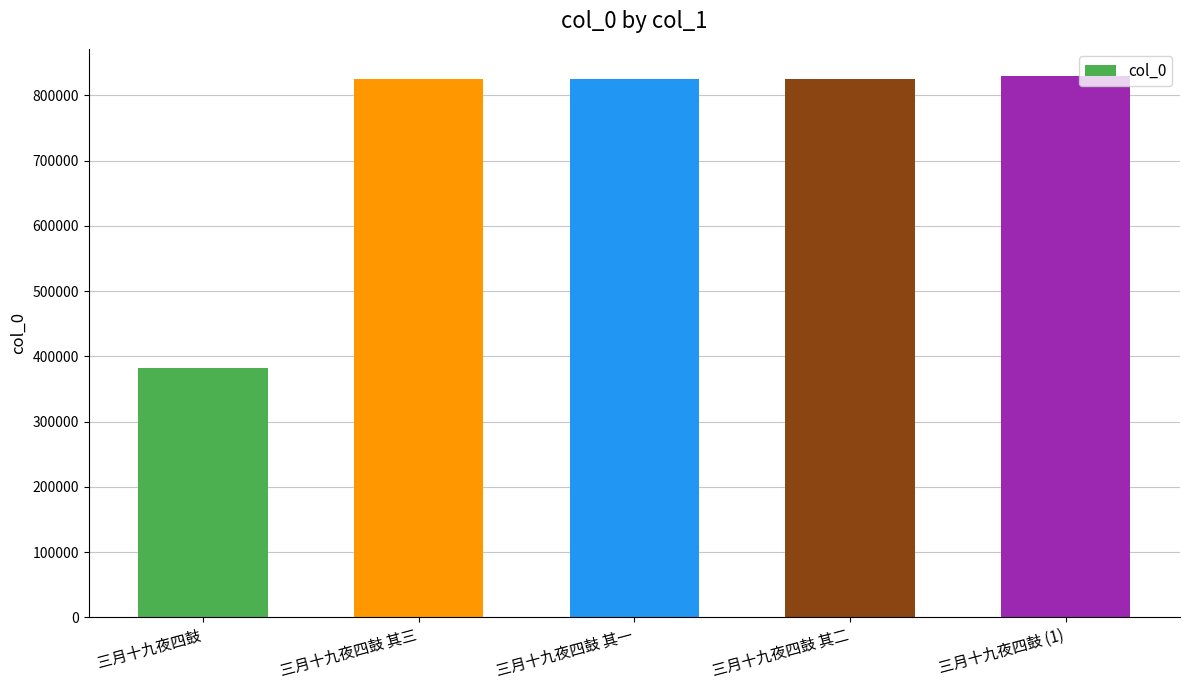

Where is the data nearest to the value 605487?

三月十九夜四鼓 其一